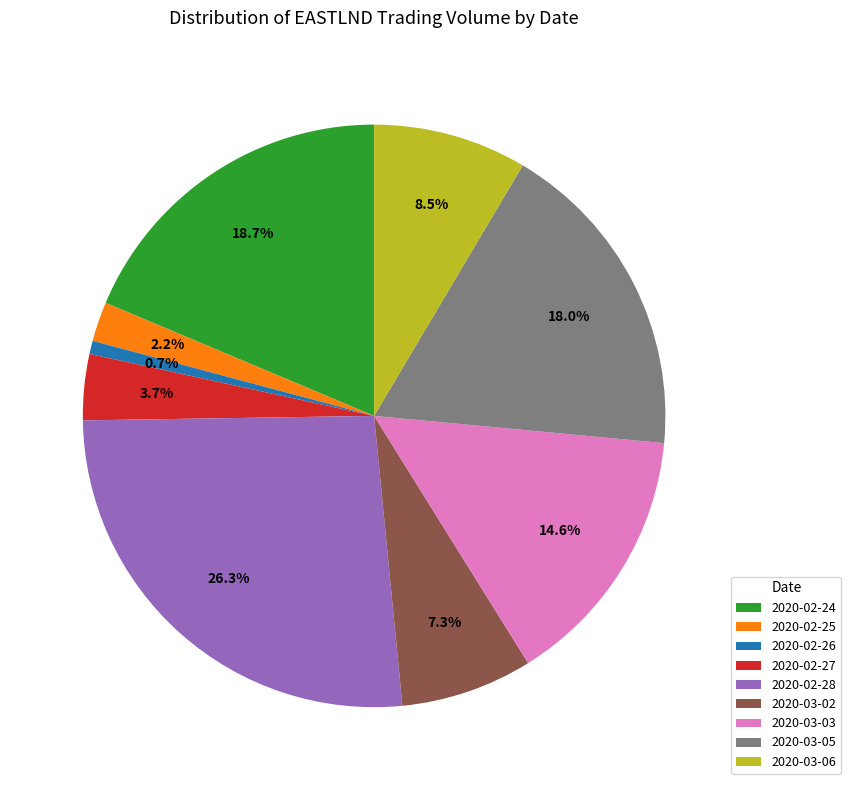

To the nearest percent, what percentage of the pie is 2020-02-28?

26%